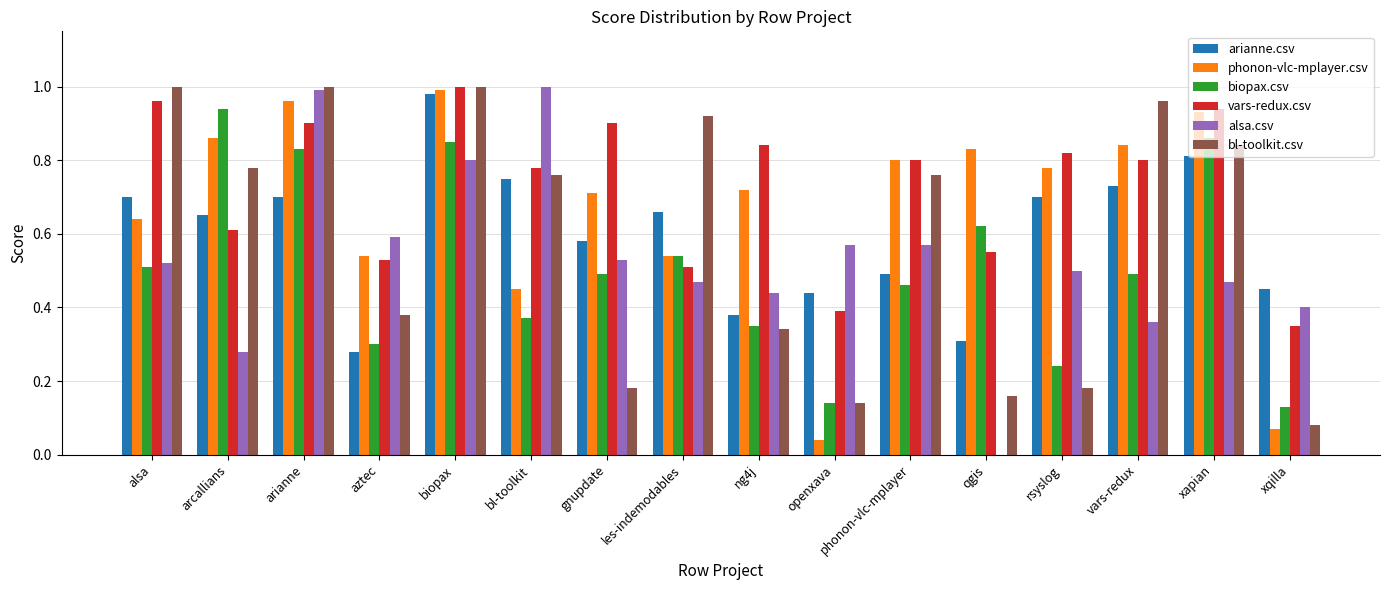

The value of phonon-vlc-mplayer.csv at les-indemodables is 0.2. True or false?

False